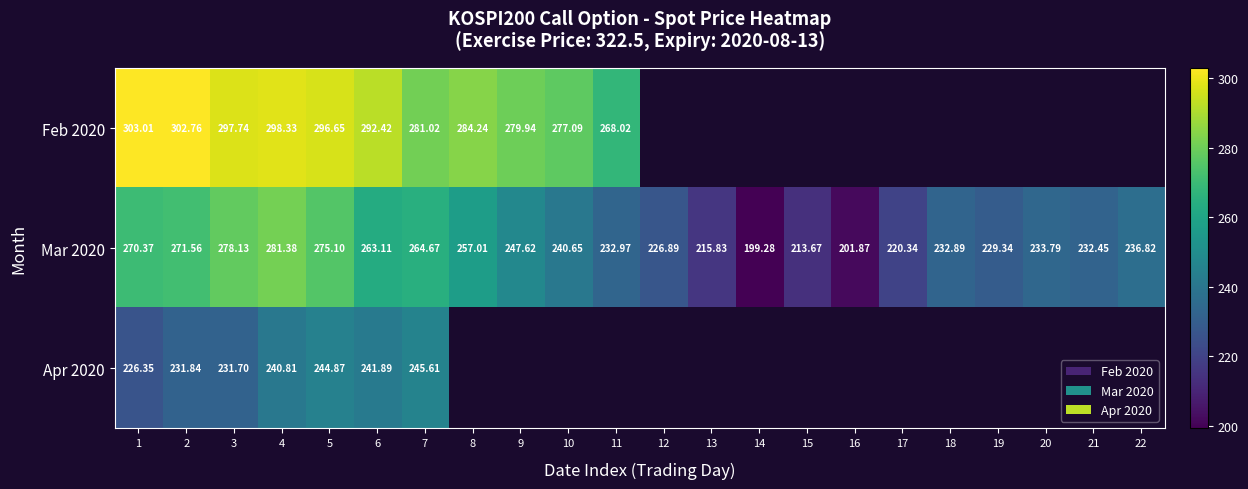

How many series are shown in this chart?

3